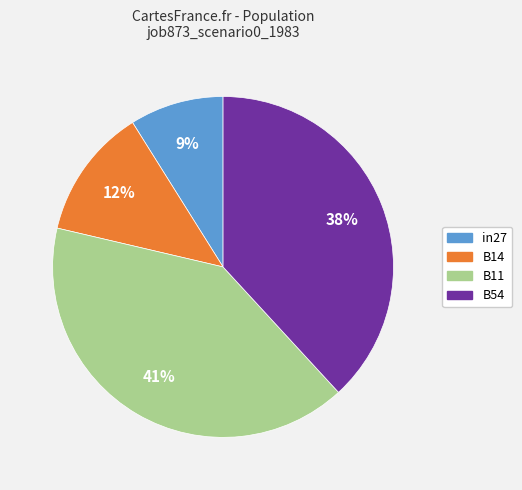

Is there any slice that represents more than half of the pie?

No